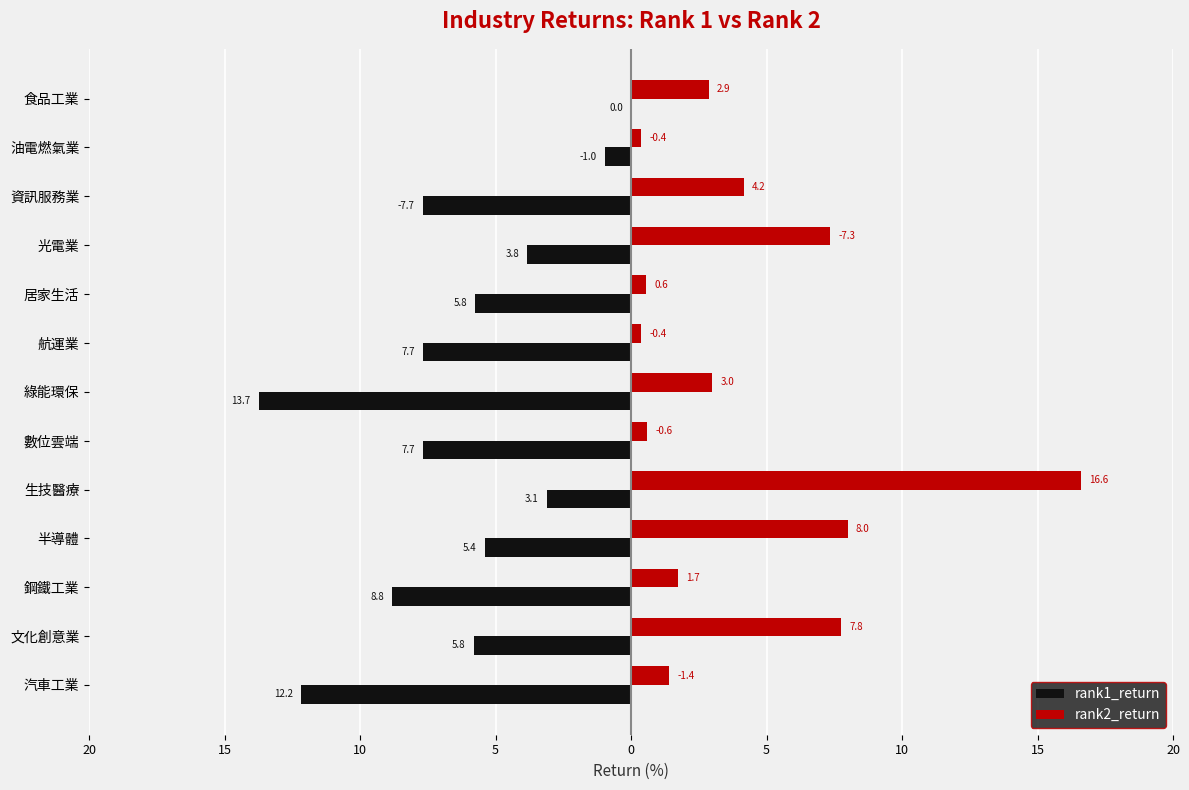

Which series has the largest total across all categories?

rank2_return